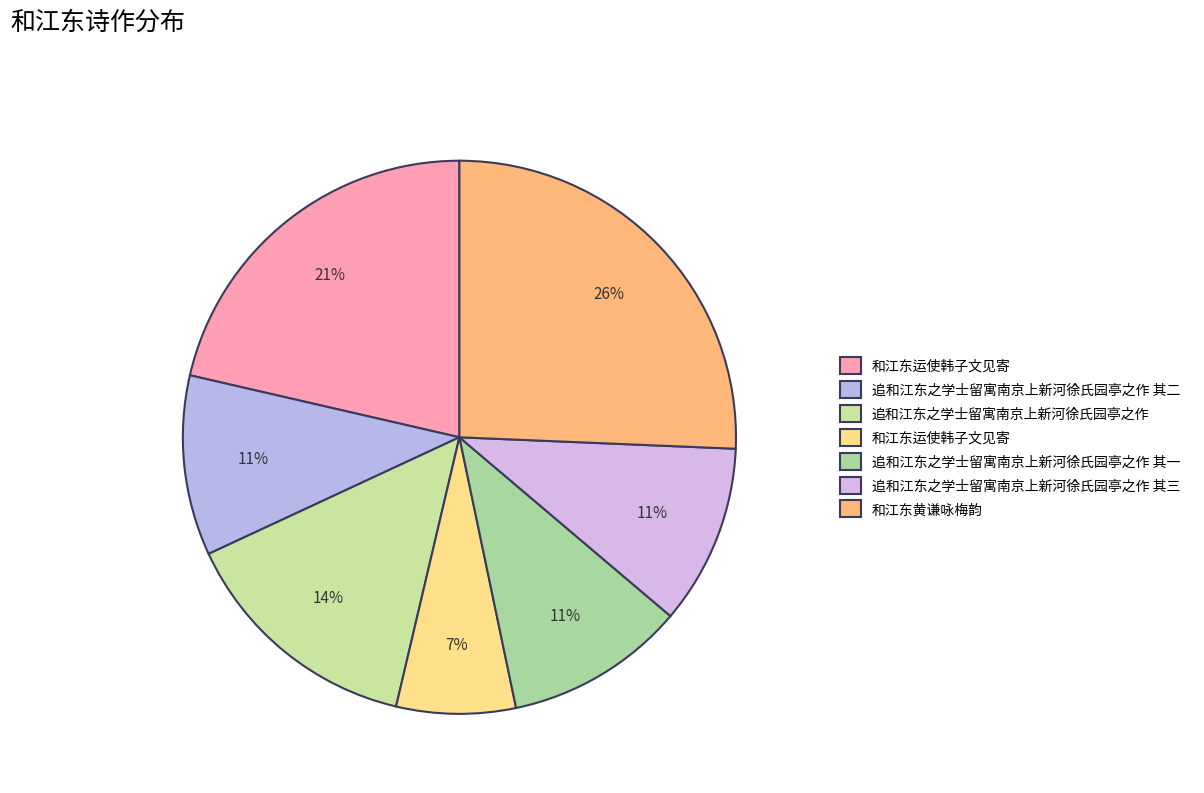

To the nearest percent, what is the average slice percentage?

14%